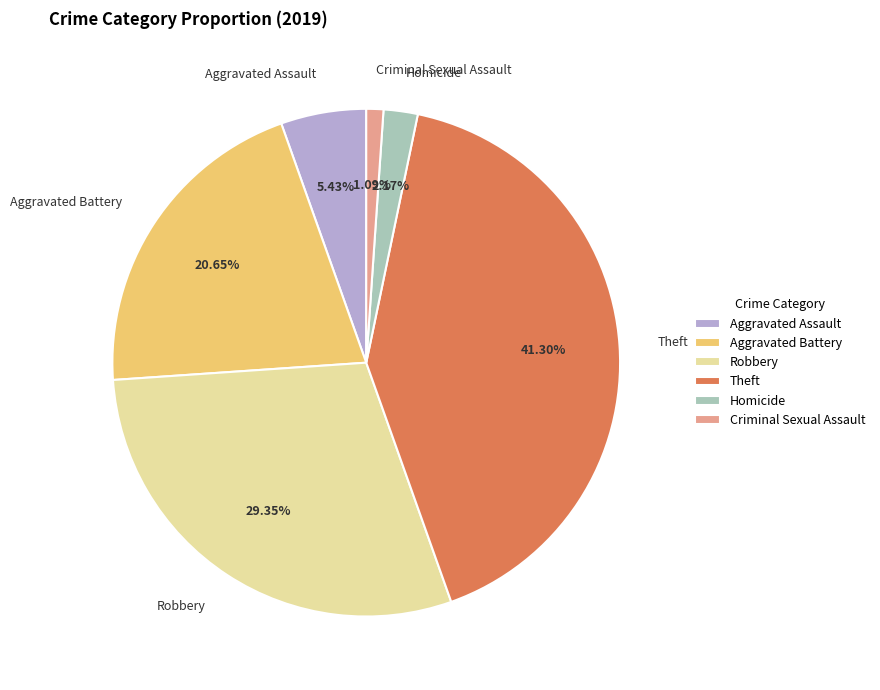

Which has a higher value, Criminal Sexual Assault or Robbery?

Robbery